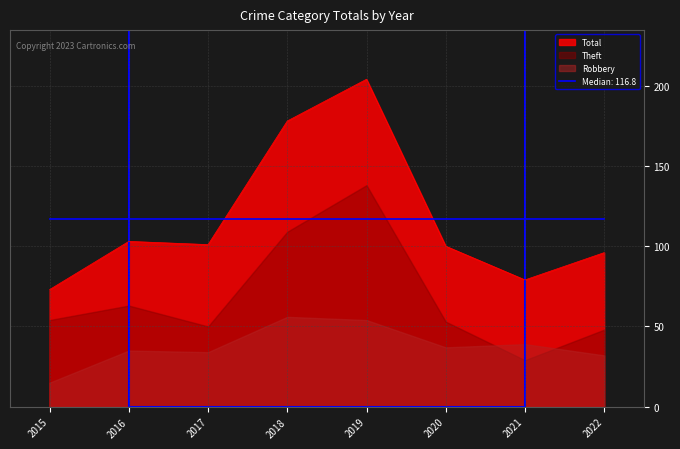

What is the minimum value for Total?

73.0